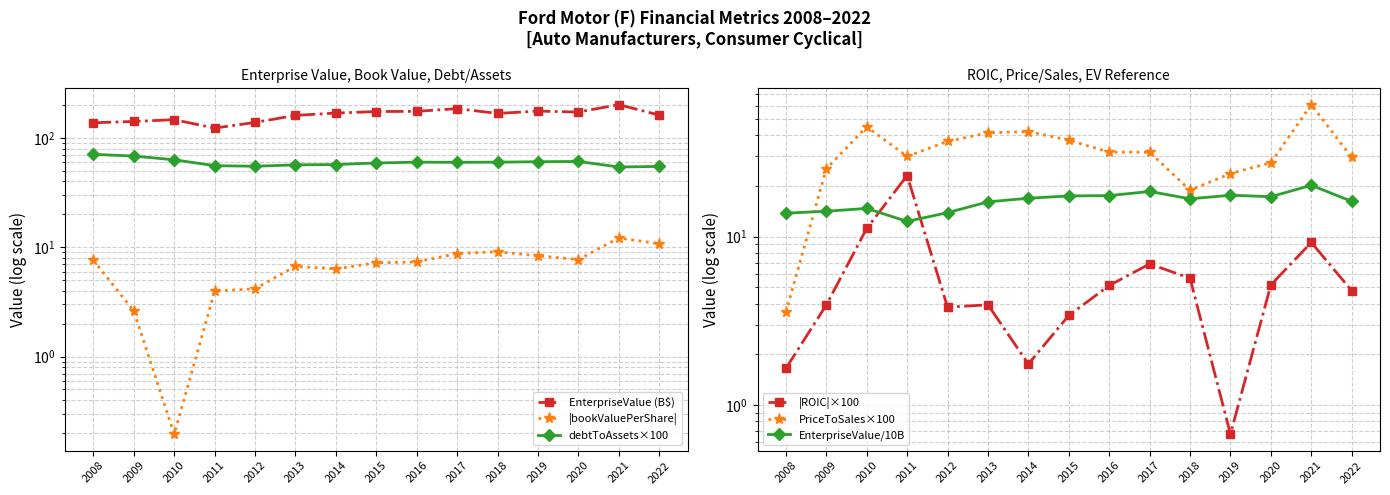

At how many categories does at least one series exceed 75?

15